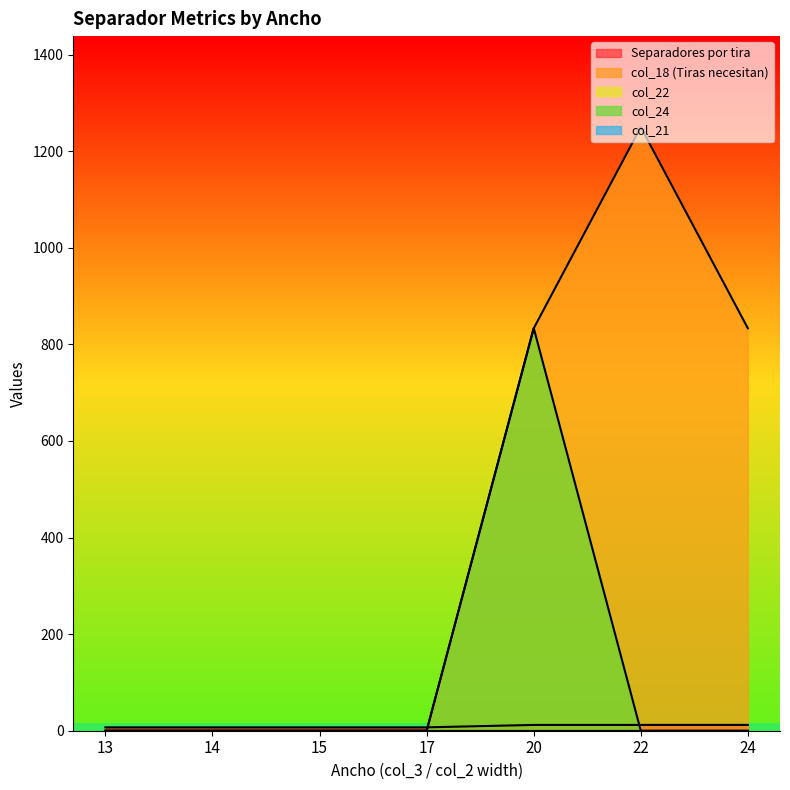

Rank the series by their average value, from highest to lowest.

col_18 (Tiras necesitan), col_24, Separadores por tira